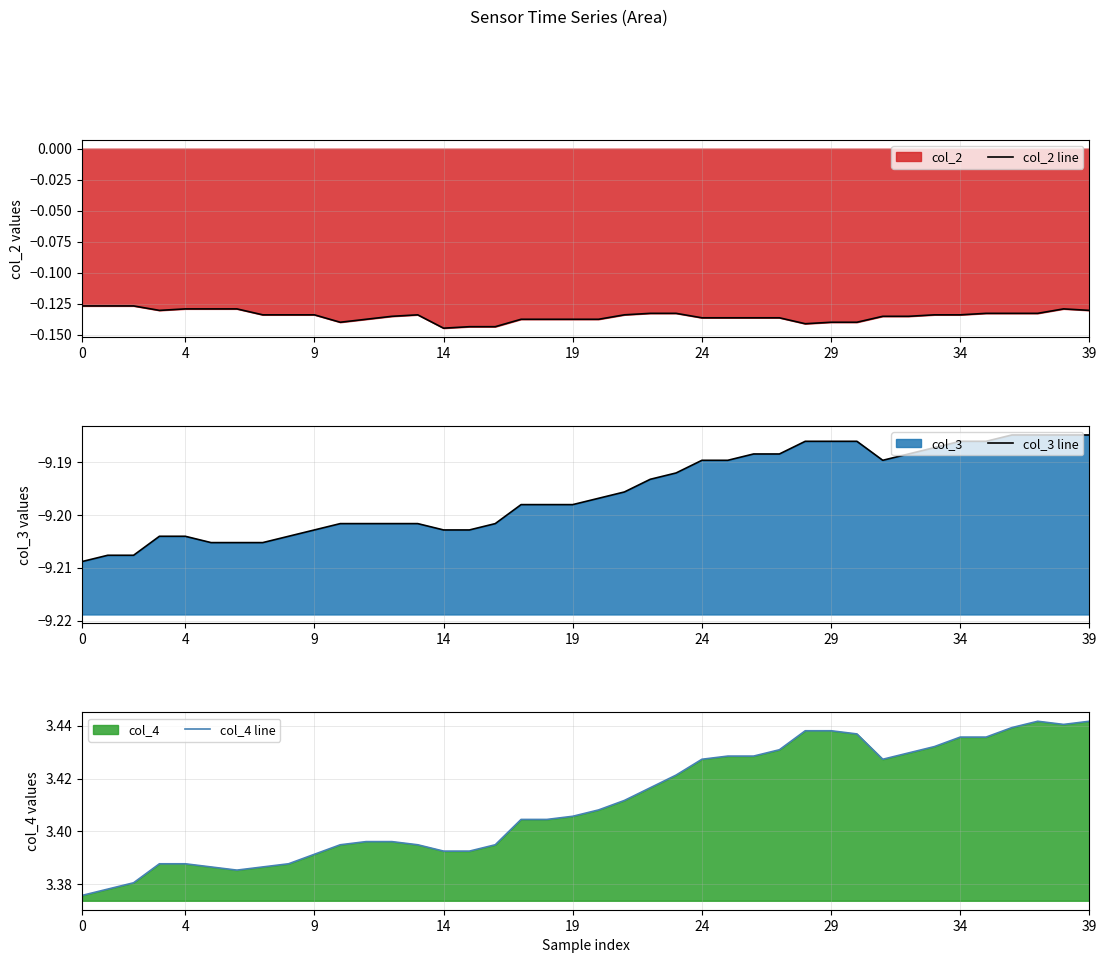

True or false: col_2 line has a value of -0.0 at 0.

False